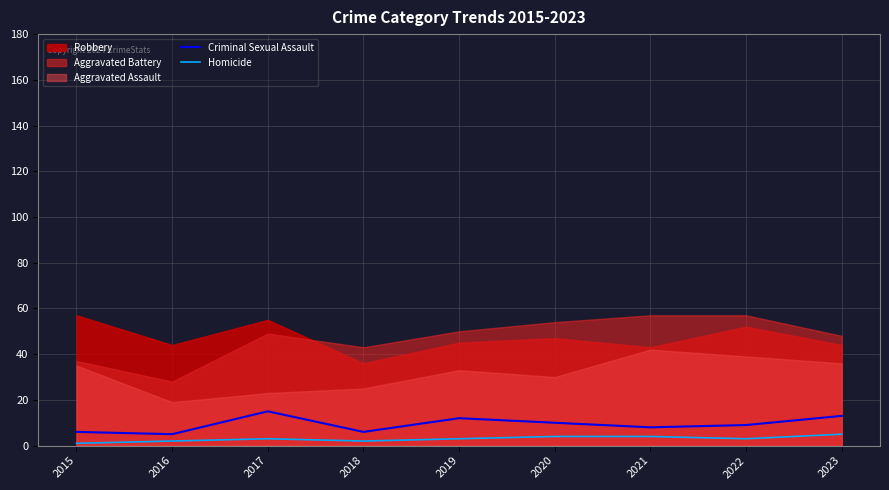

What is the highest value of the Criminal Sexual Assault series?

15